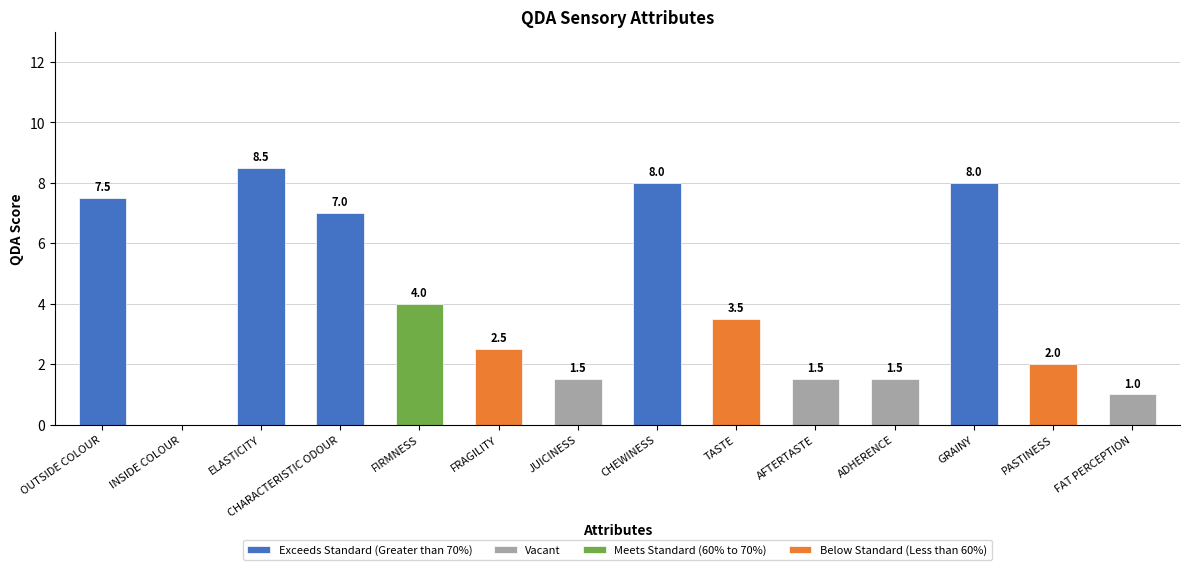

What is the average value?

4.0